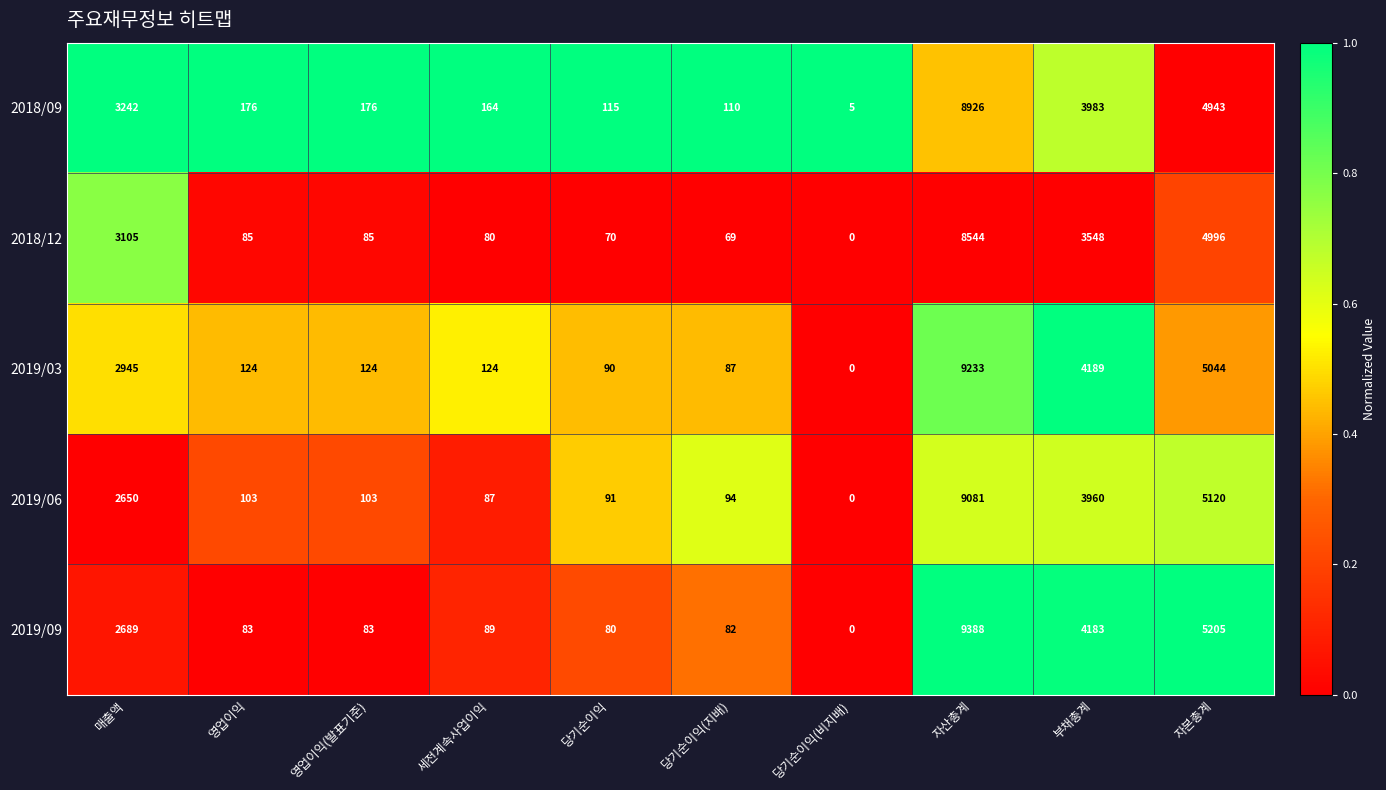

Which label corresponds to the largest value in the chart?

자산총계